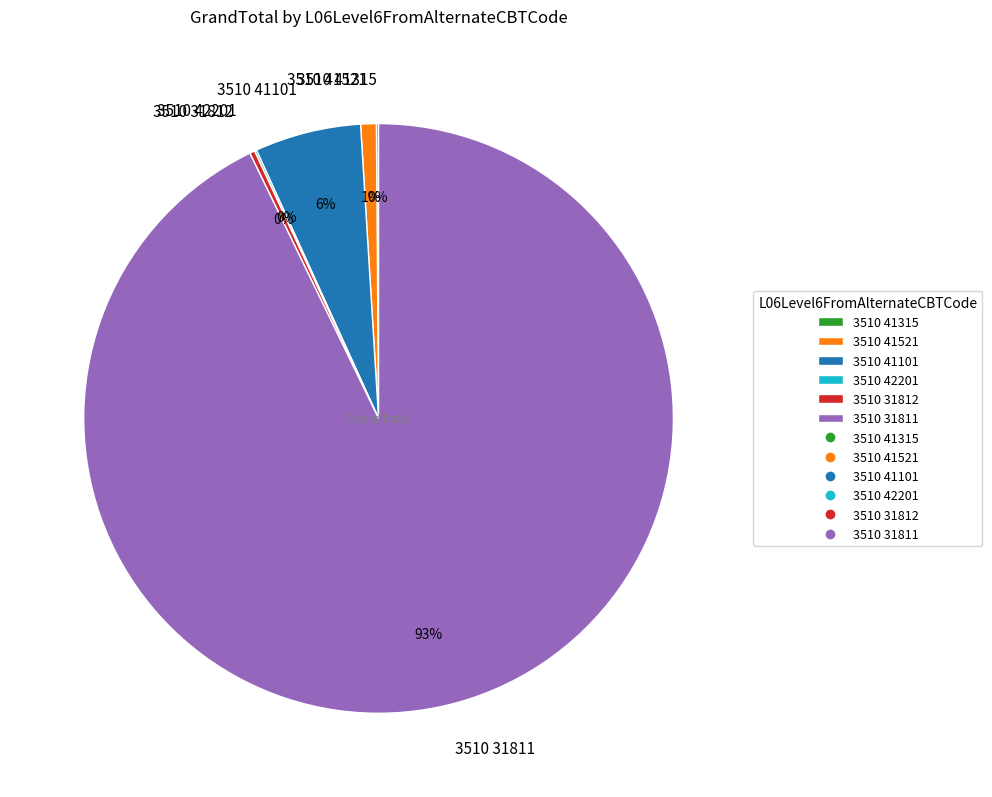

Which slice is the largest?

3510 31811